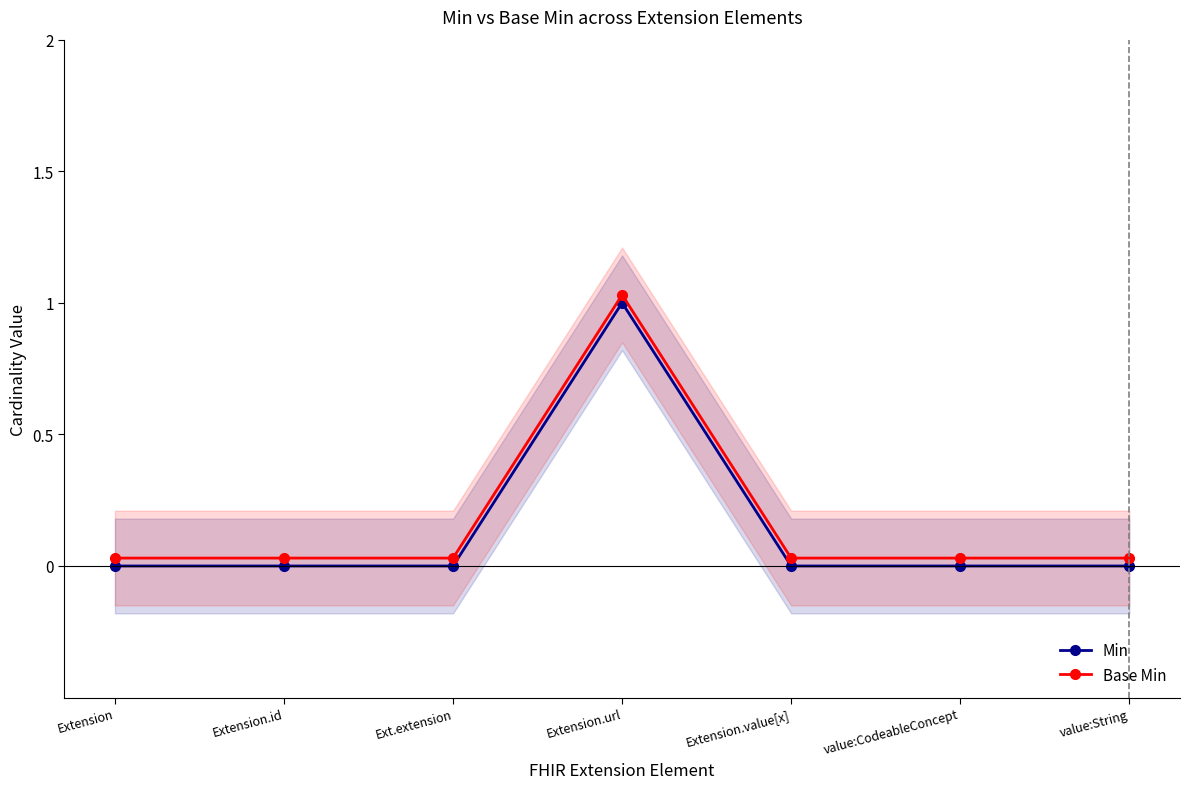

Count the number of data series in this chart.

2